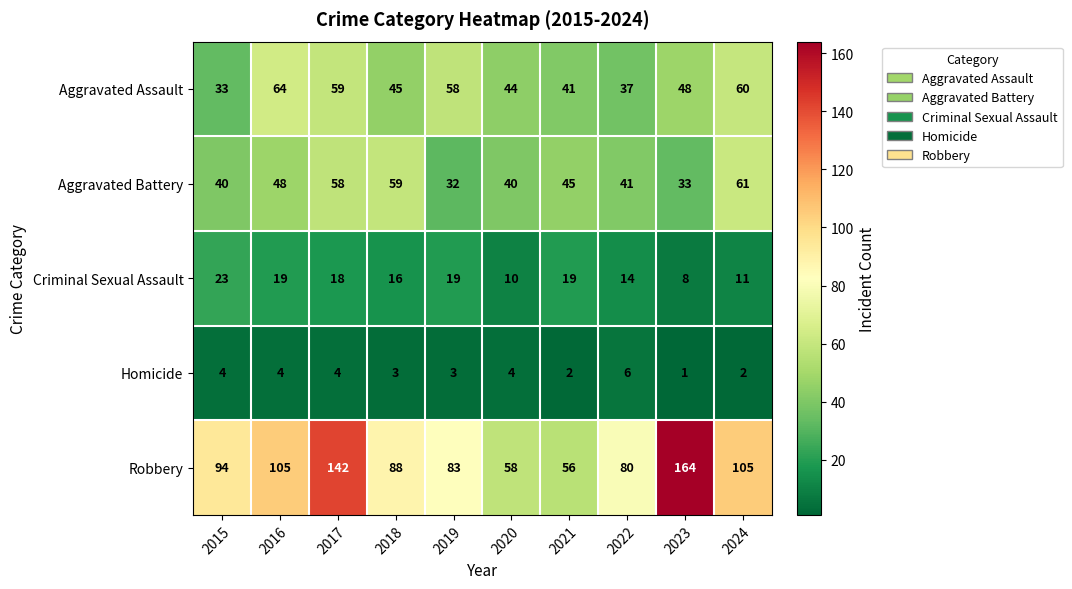

What is the total value across all series at 2023?

254